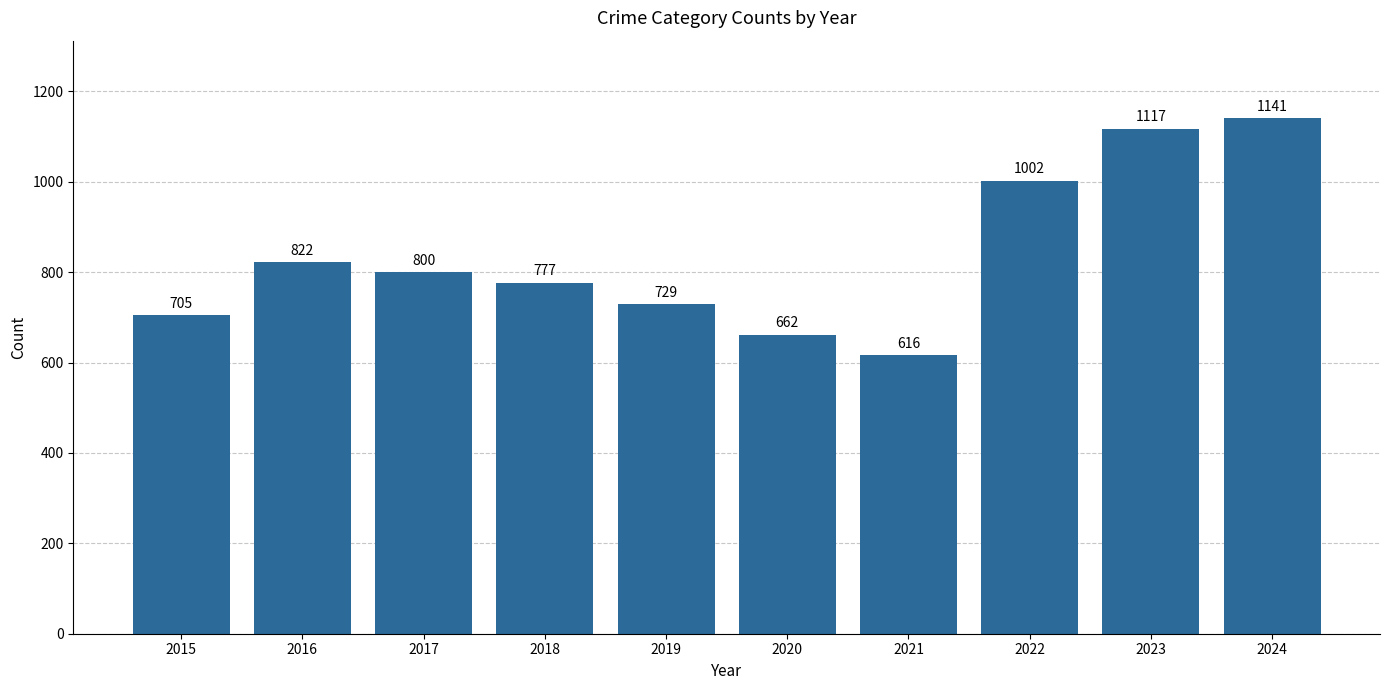

How many bars are there in total?

10